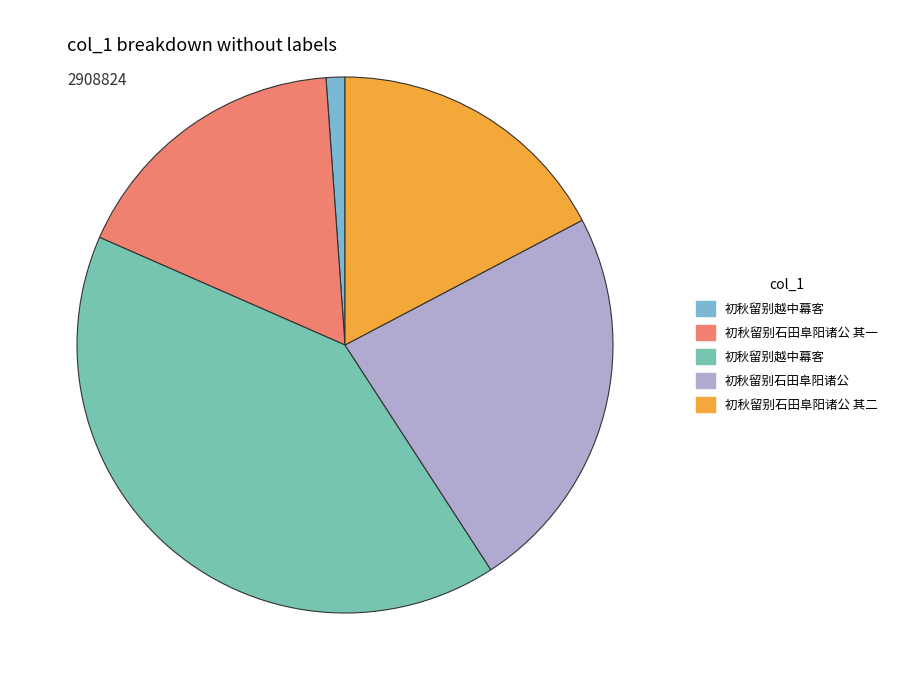

What is the smallest slice in the pie chart?

初秋留别越中幕客